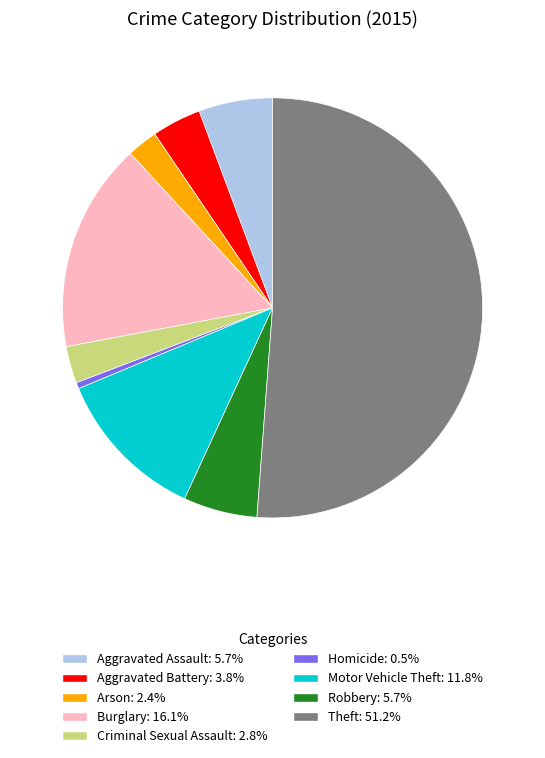

Do Criminal Sexual Assault and Burglary together represent more than half of the pie?

No